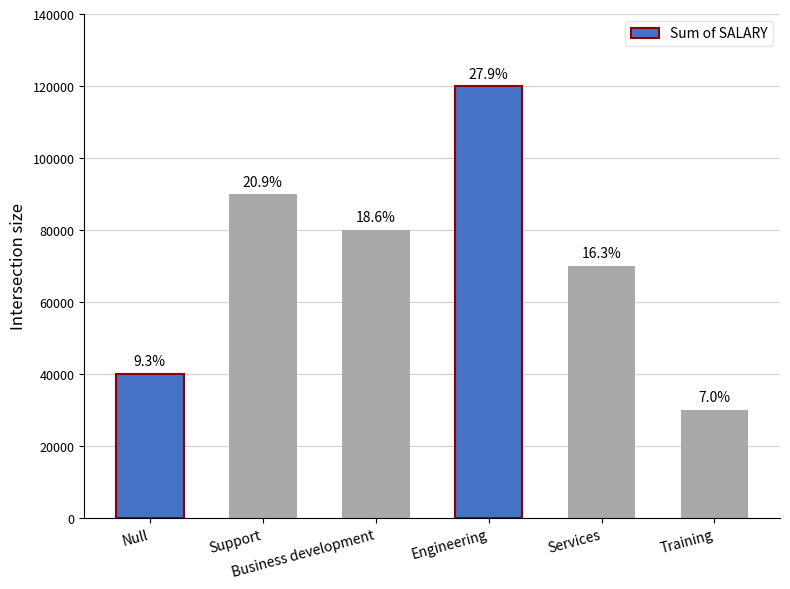

The chart shows a value of 70000 at Services. True or false?

True